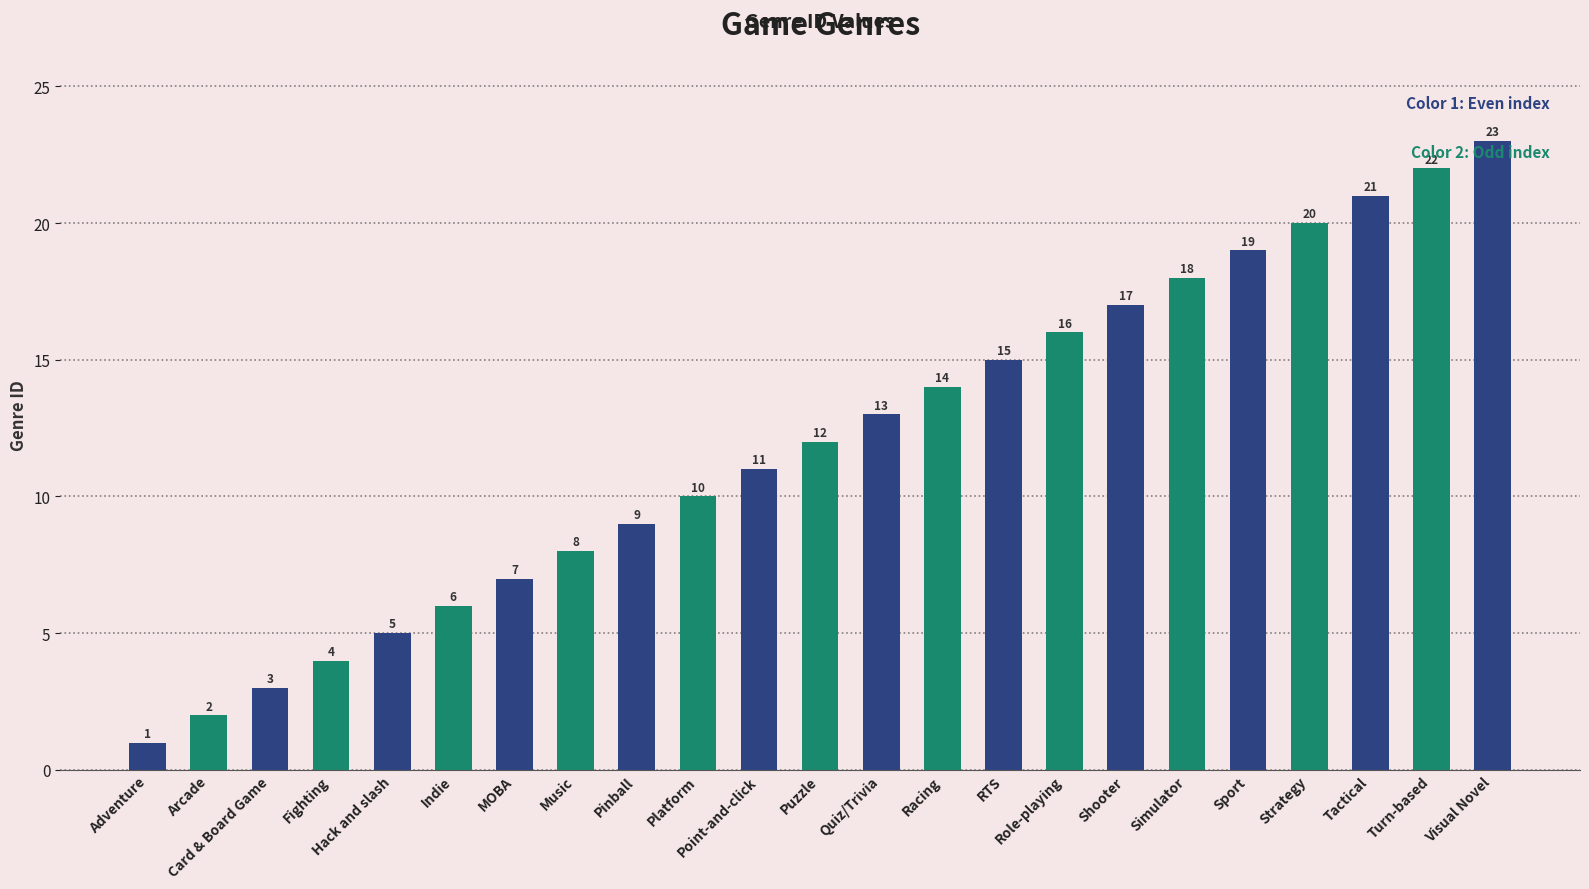

The value at Visual Novel is 23. True or false?

True